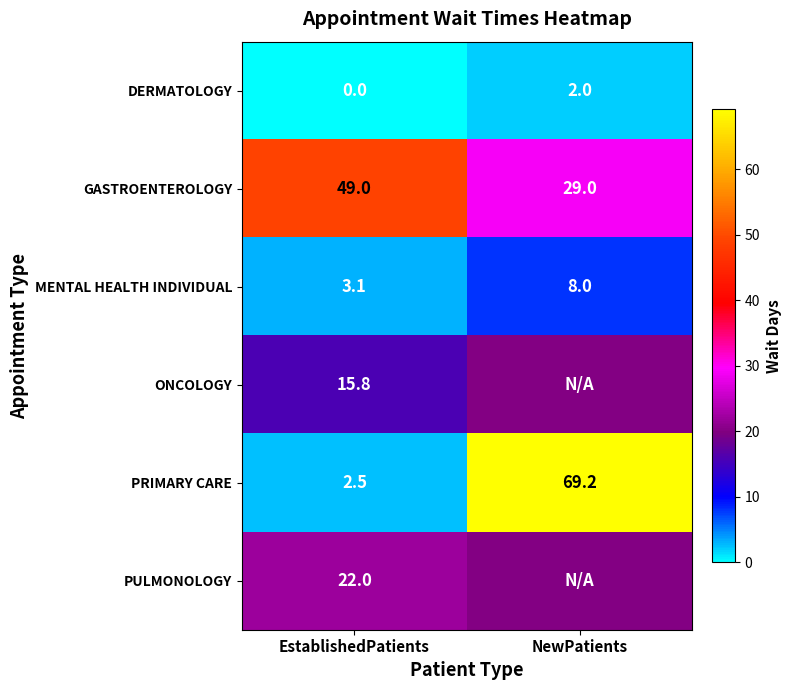

At which label does DERMATOLOGY reach its peak?

NewPatients